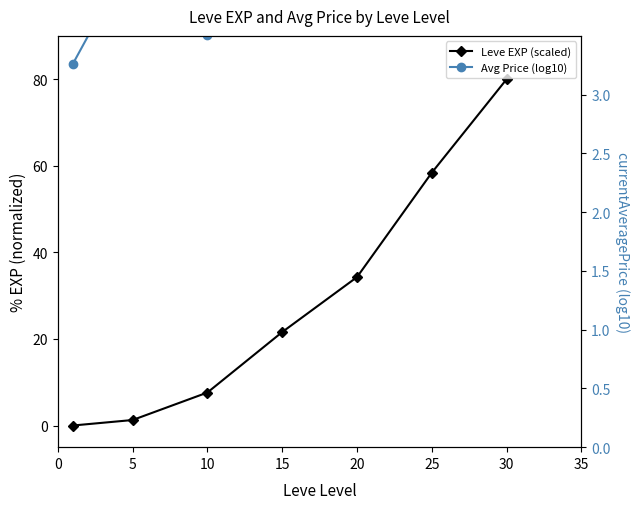

True or false: Leve EXP (scaled) has more than 1 points higher than both neighbors.

False